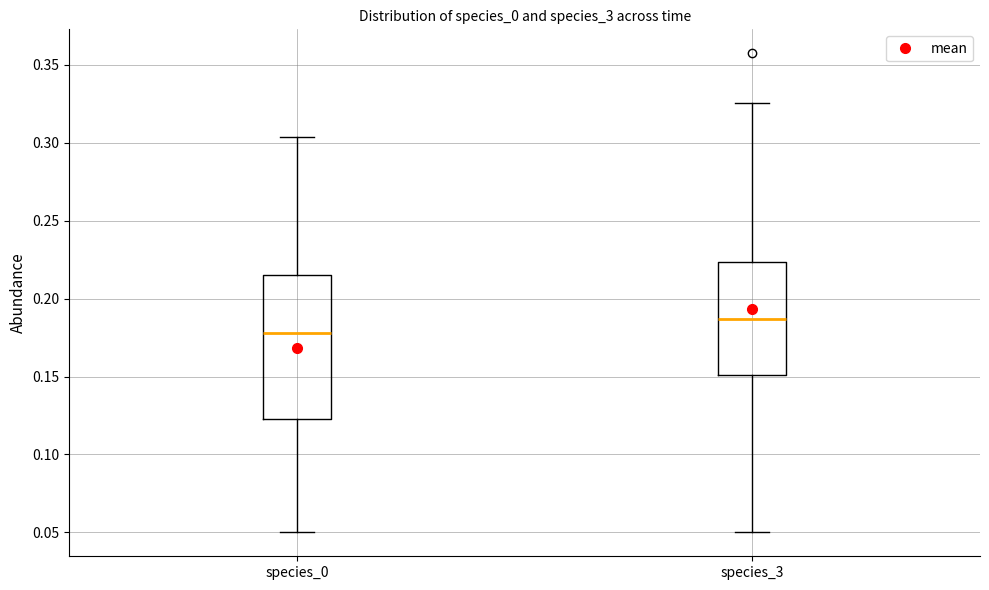

Which box has the highest median line?

species_3